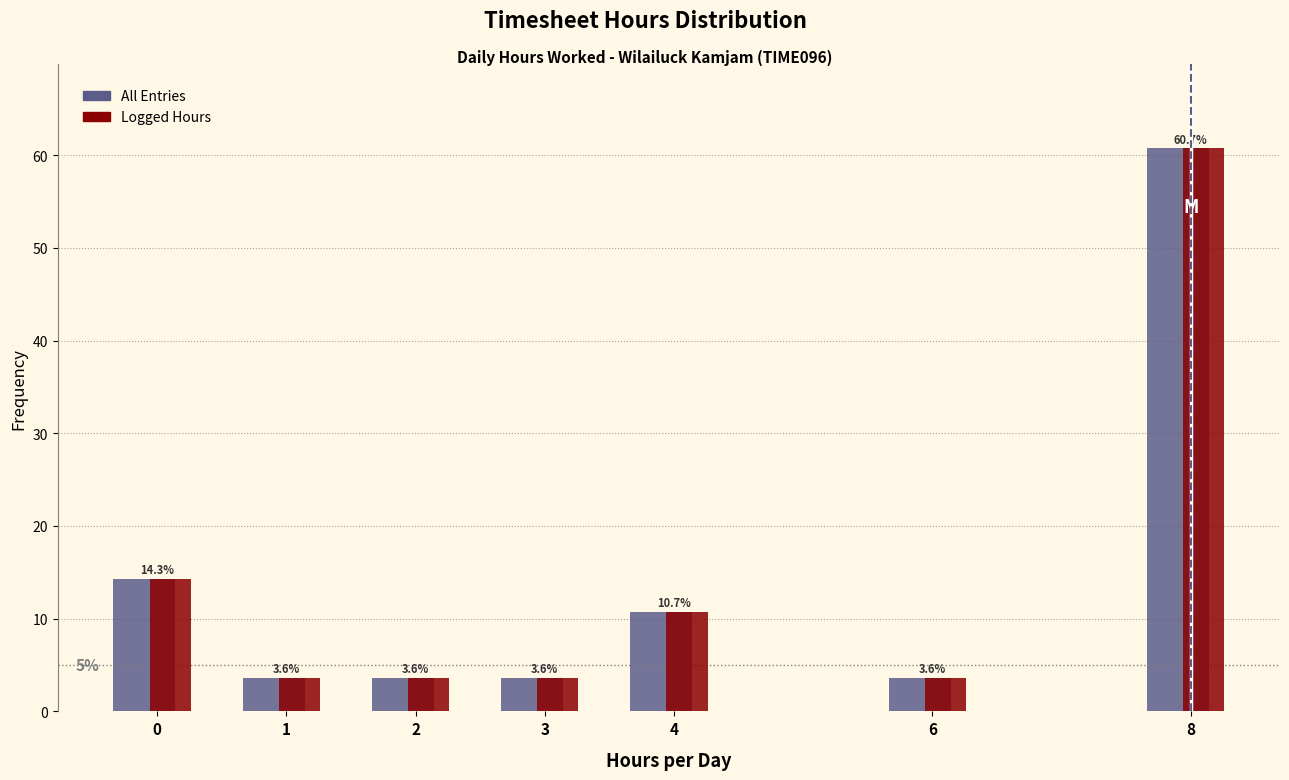

What is the greatest value displayed?

60.7